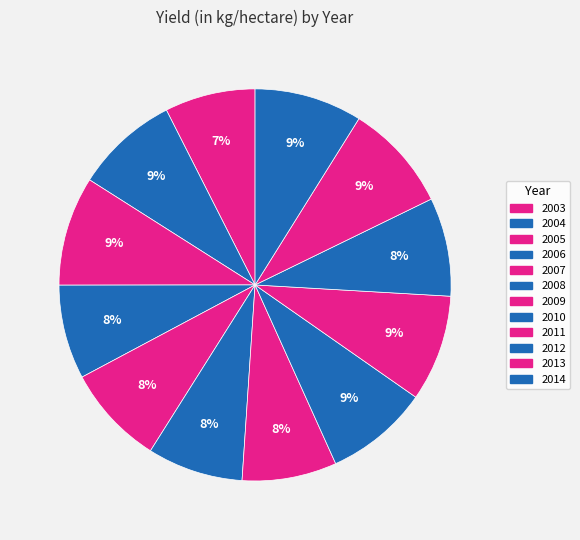

To the nearest percent, what percentage of the pie is 2005?

9%